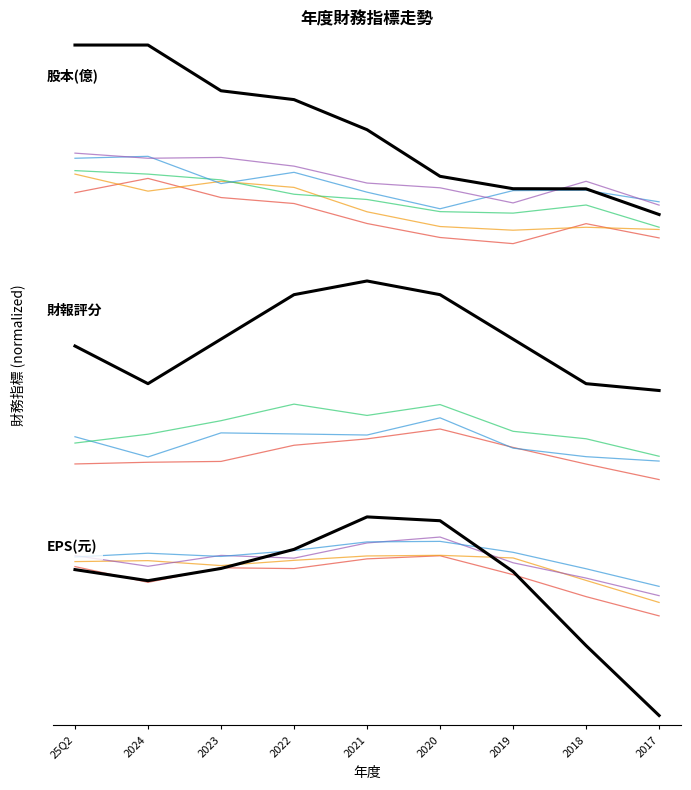

What are all the series names shown in the legend?

股本(億), 財報評分, EPS(元)